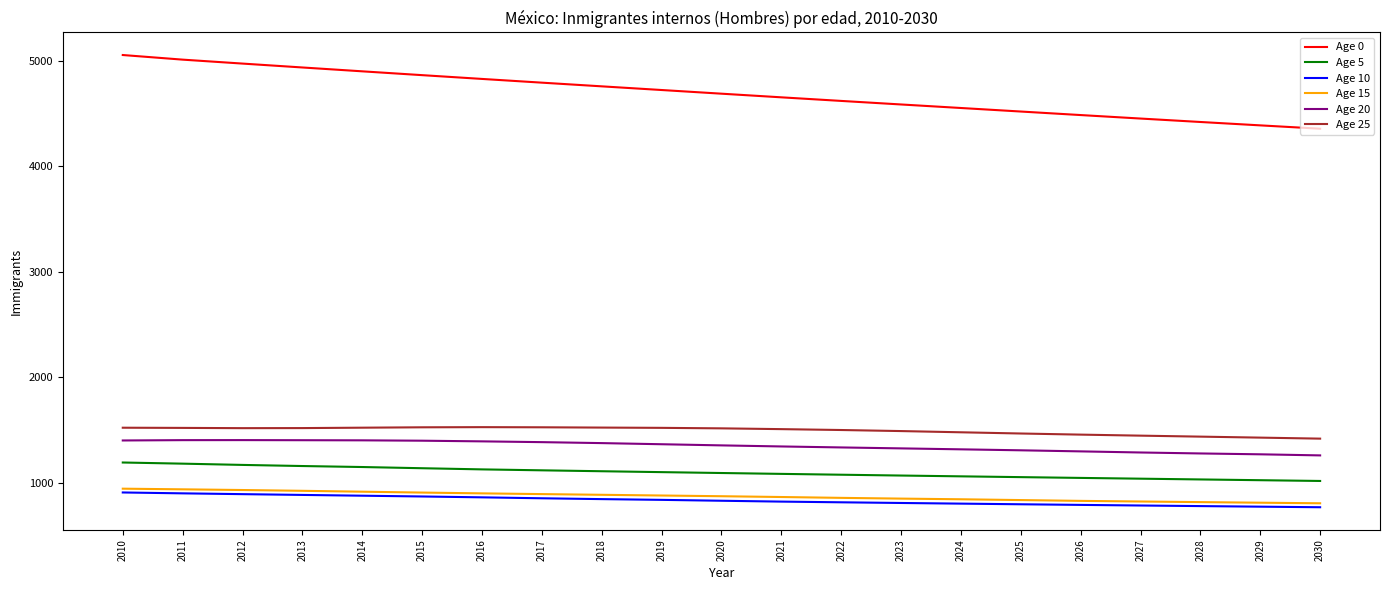

True or false: Age 25 has a value of 1517.0 at 2020.

True